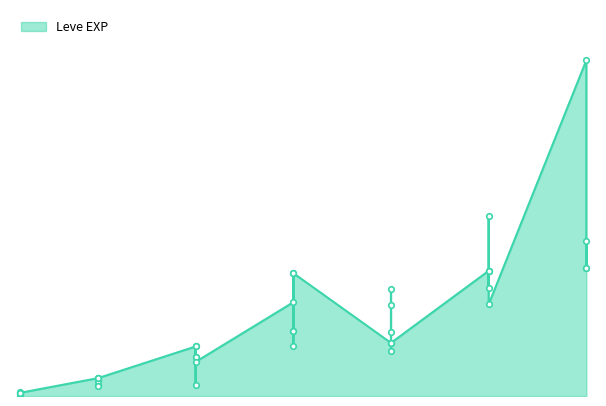

What is the sum of all values?

557211